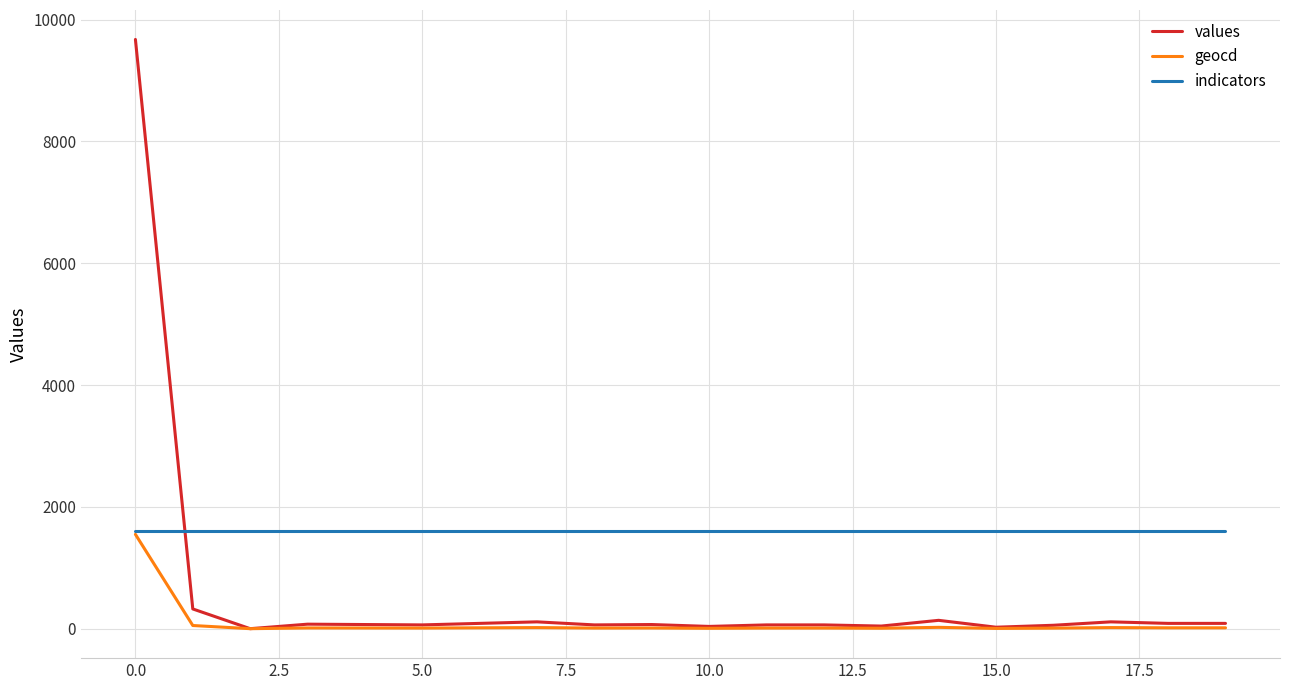

What is the maximum value shown in the chart?

9675